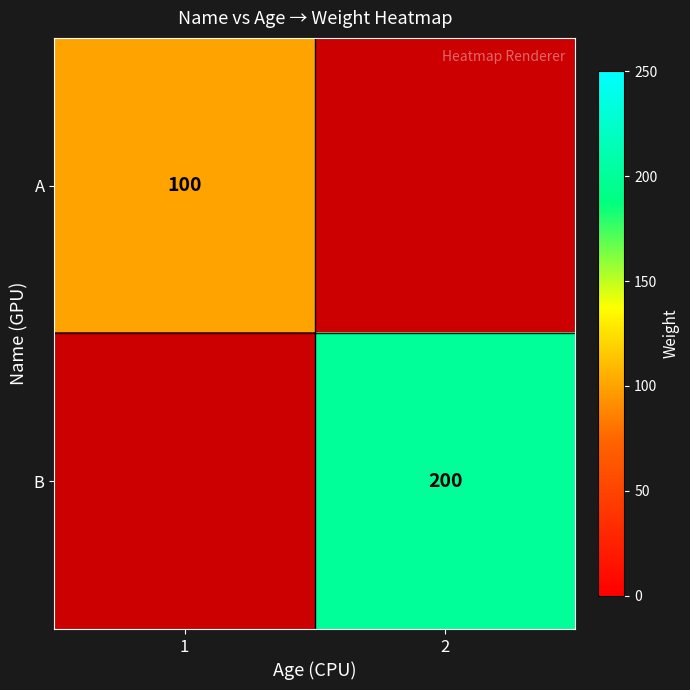

How many series are shown in this chart?

2